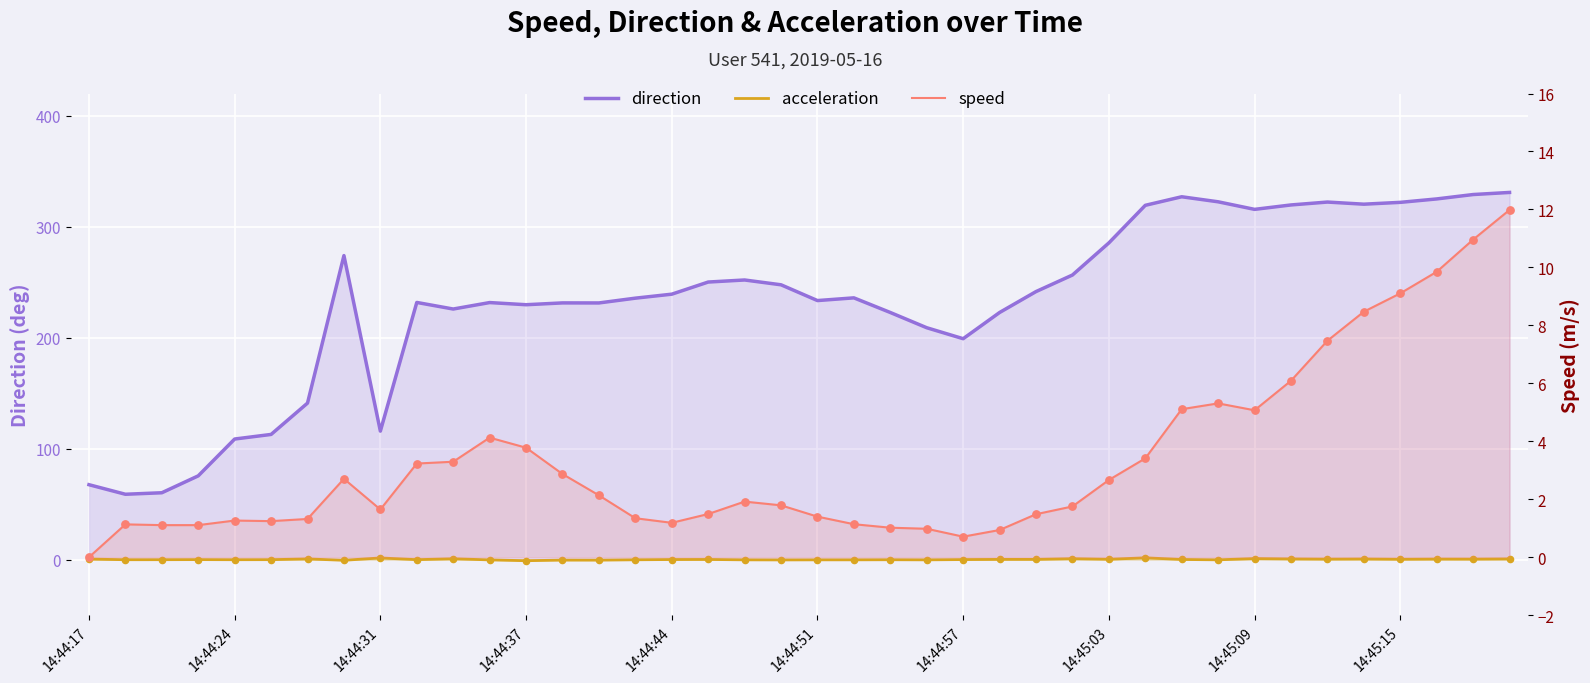

What is the total value across all series at 39?

343.6